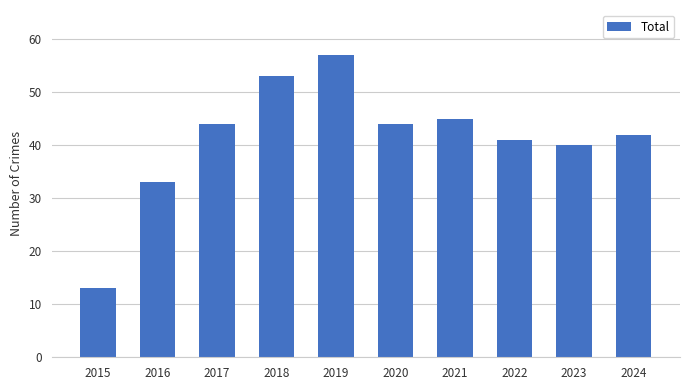

Which label corresponds to the smallest value in the chart?

2015